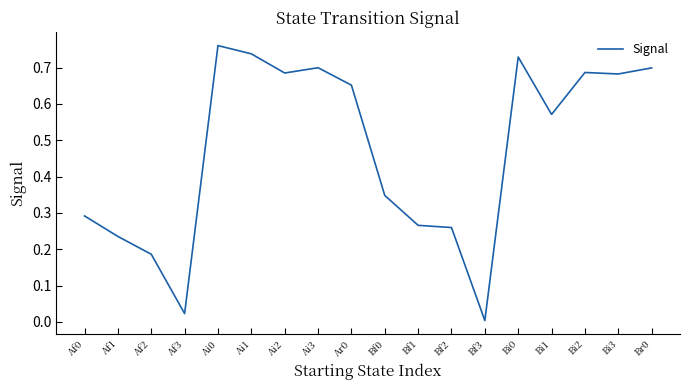

Which label corresponds to the smallest value in the chart?

Bf3